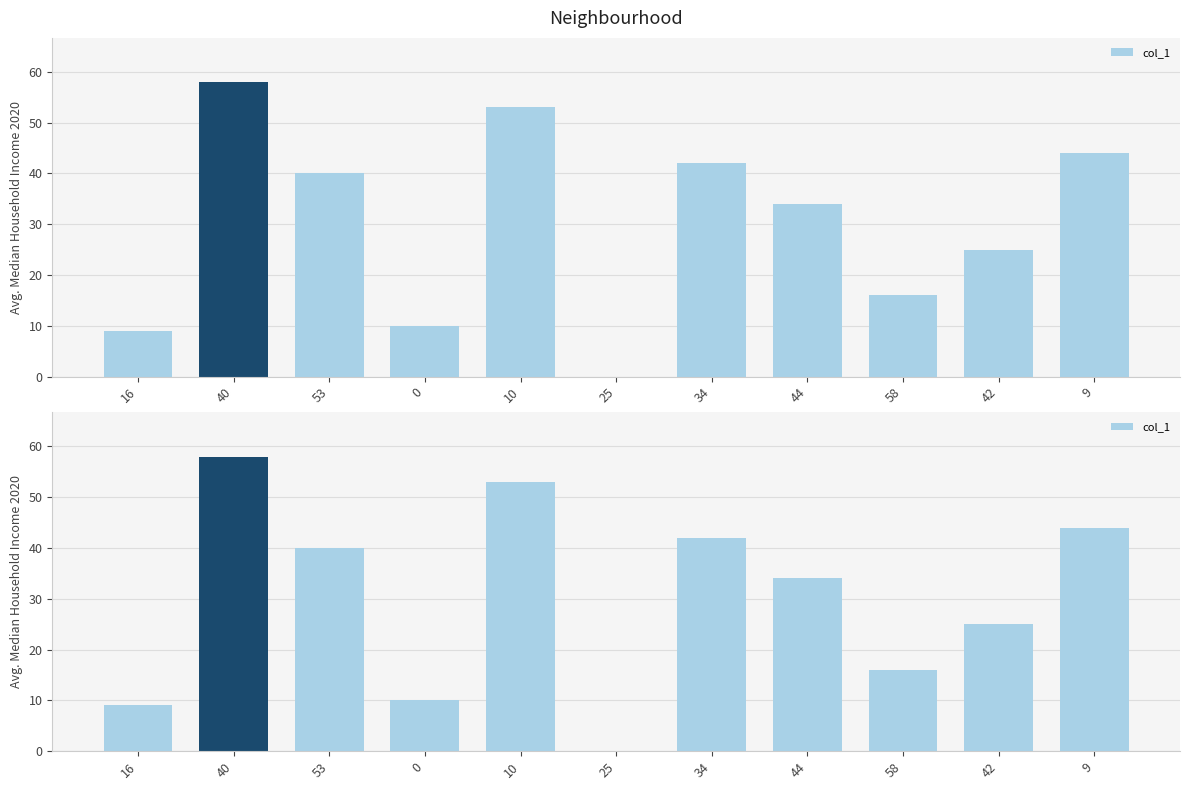

What is the difference between the maximum and minimum values?

58